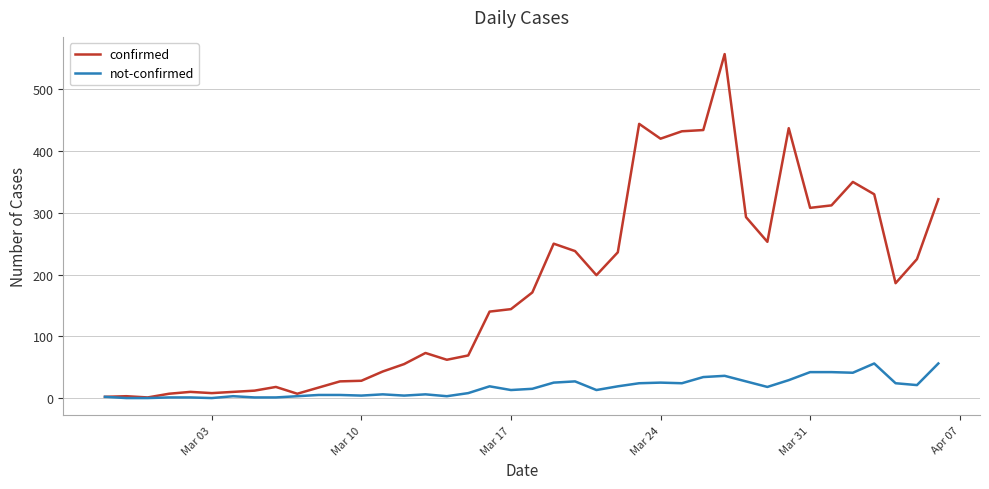

Which series has the widest spread of values?

confirmed